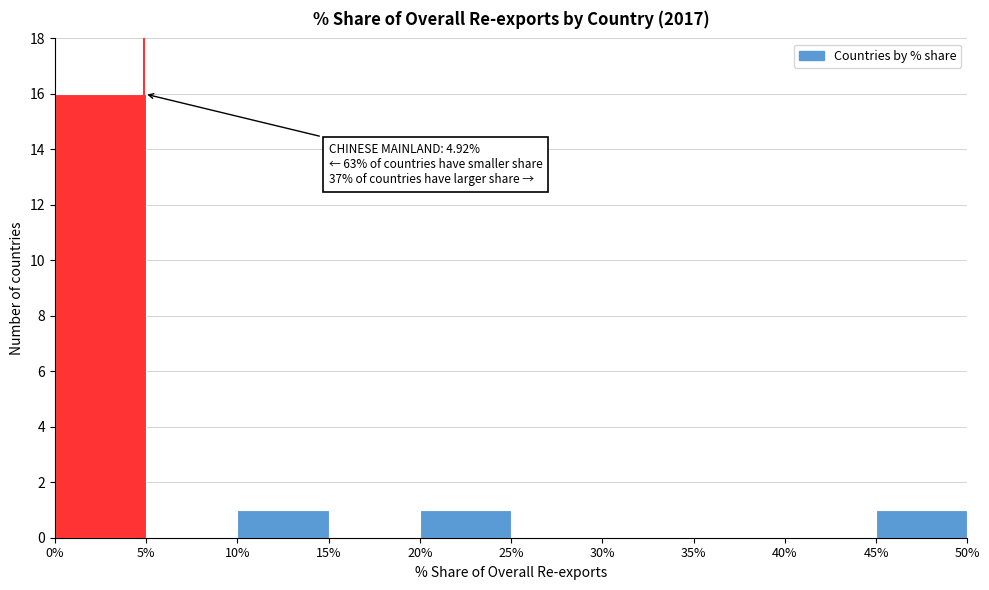

Over which range of the x-axis is the bar tallest?

0% to 5%